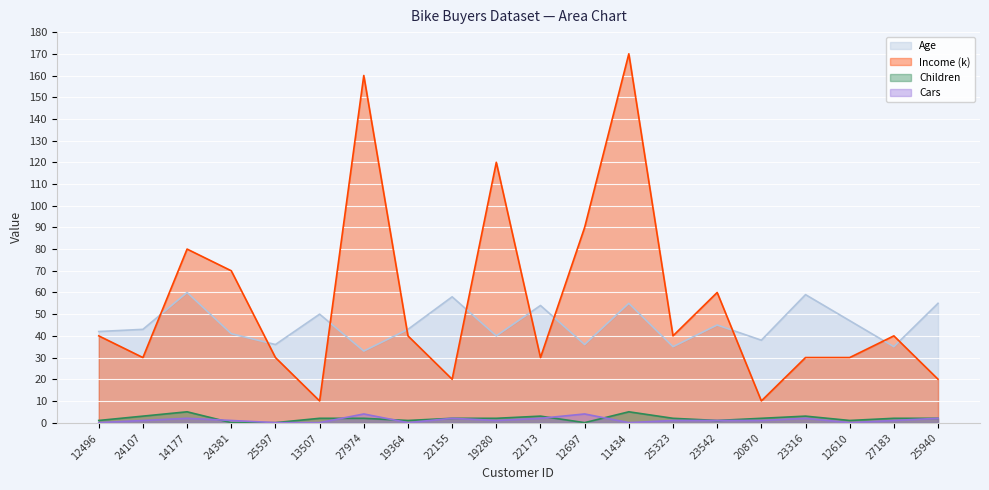

Between 13507 and 23542, which series saw the biggest shift?

Income (k)